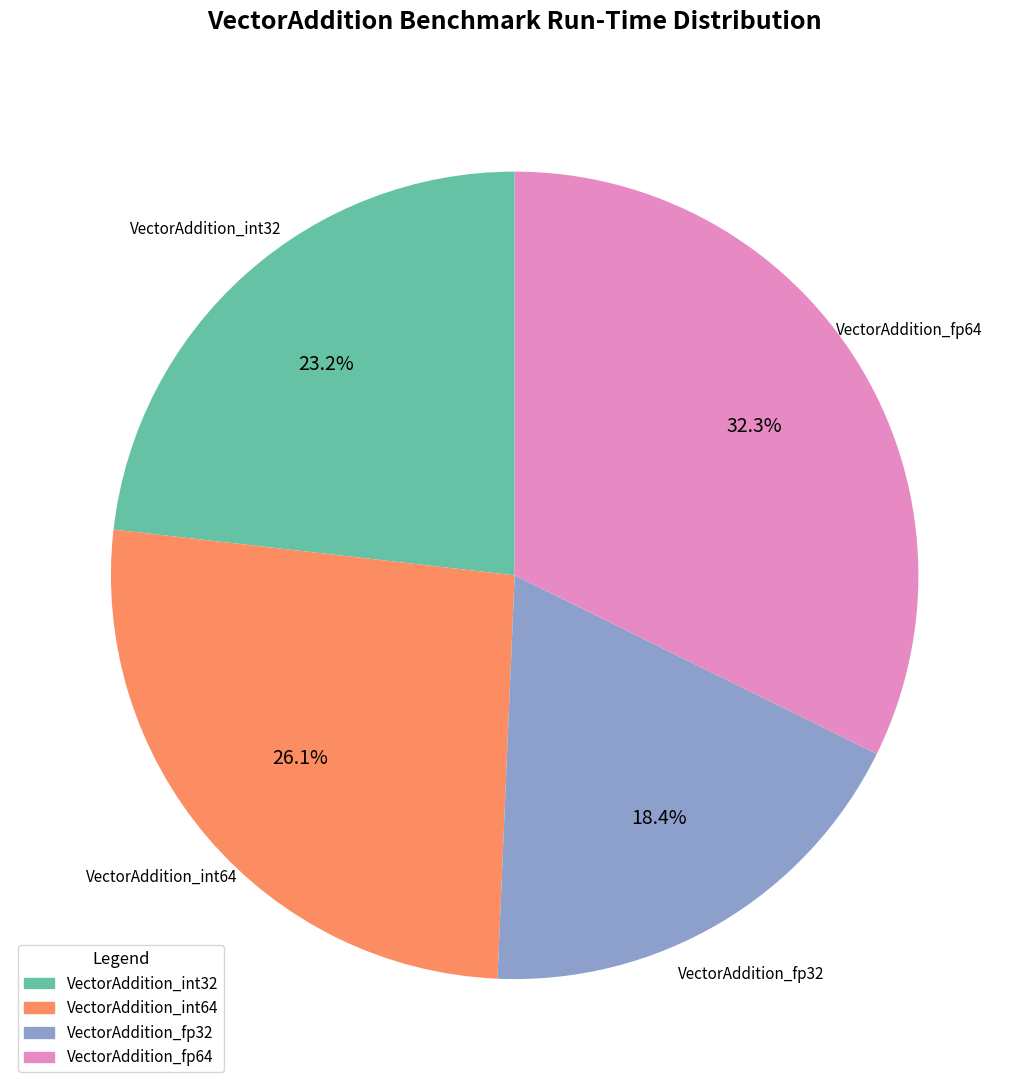

Is there a majority slice in this chart?

No